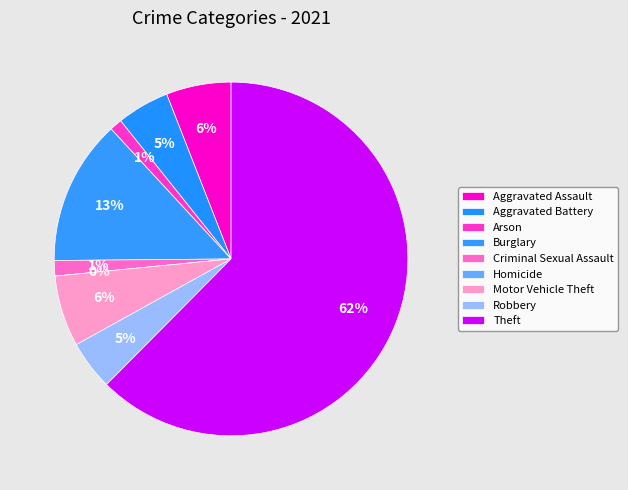

Is it true that Homicide is 1% of the pie?

False